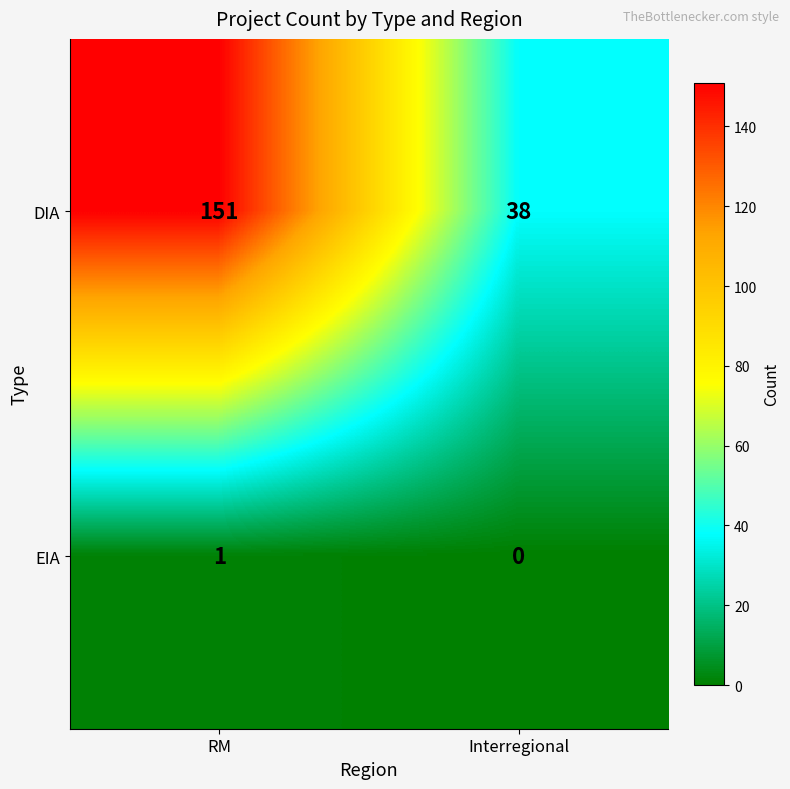

Reading left to right, what are all the values shown in this chart?

DIA: 151	38
EIA: 1	0